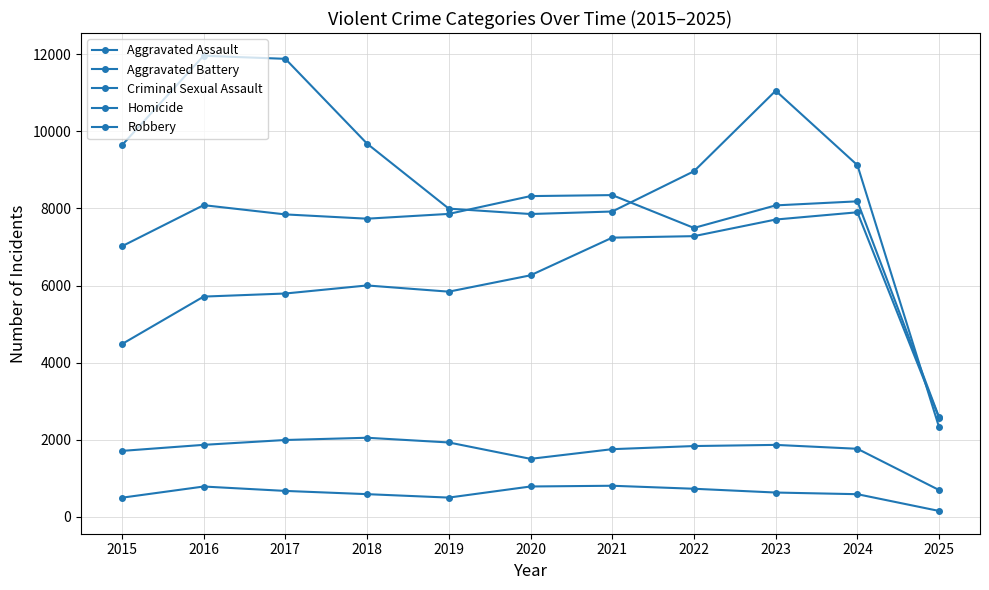

In Aggravated Assault, how many points are lower than both neighbors (excluding endpoints)?

1